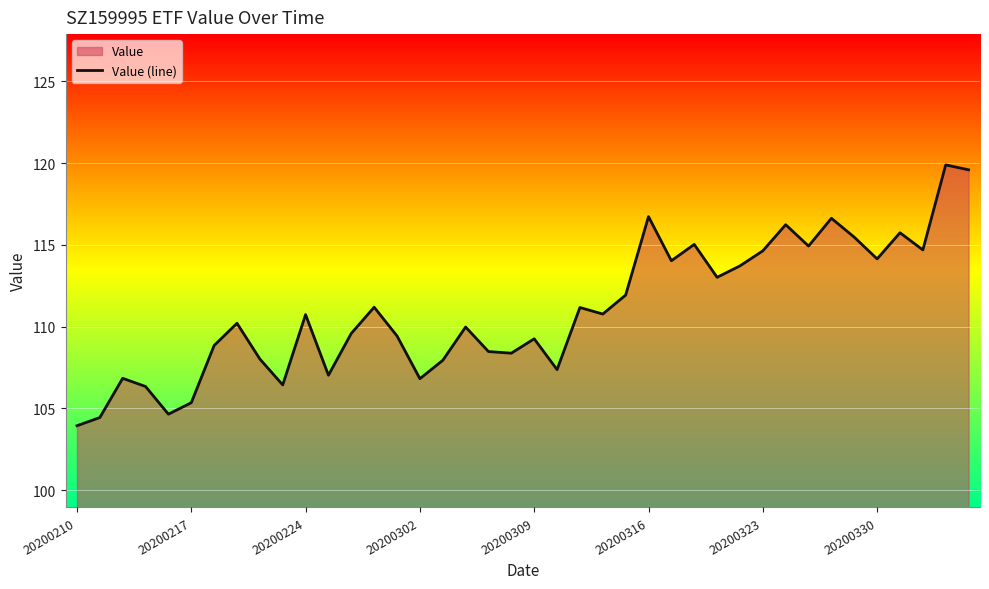

What is the difference between the maximum and minimum values?

16.0